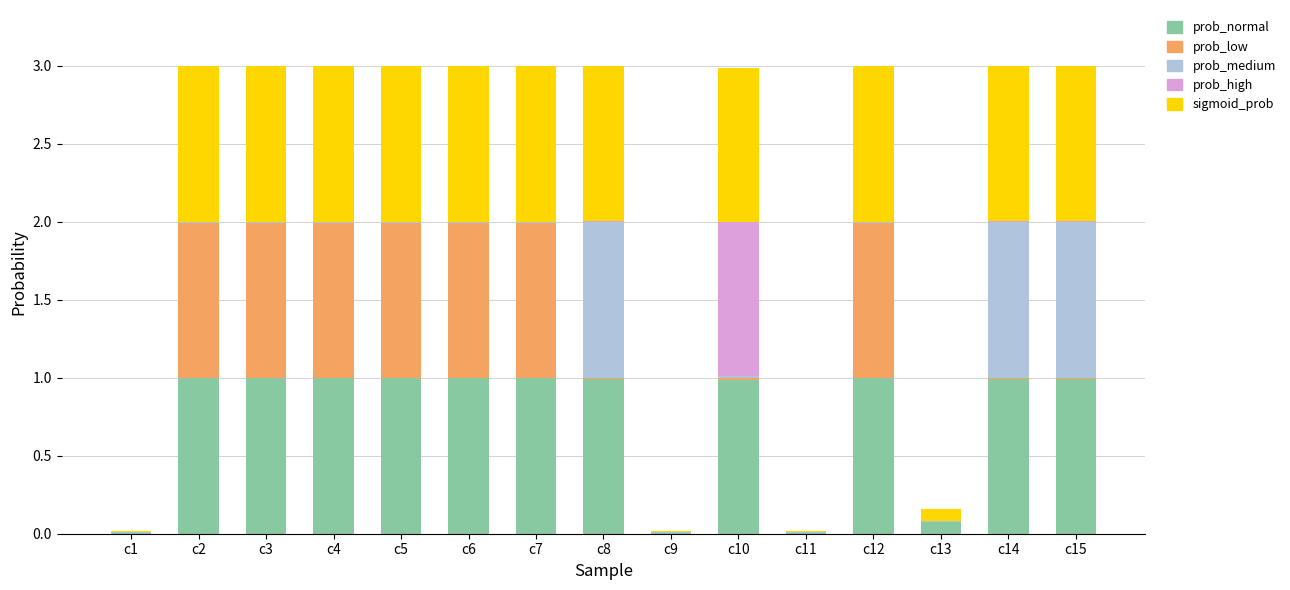

What is the highest value of the prob_normal series?

1.0